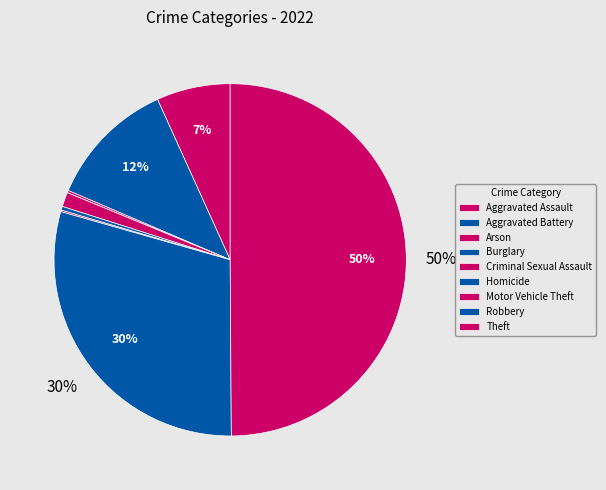

To the nearest percent, what portion does Aggravated Battery represent?

12%